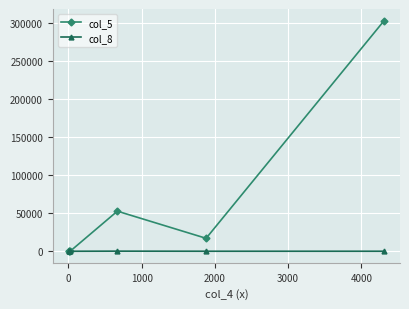

Which series has the widest spread of values?

col_5